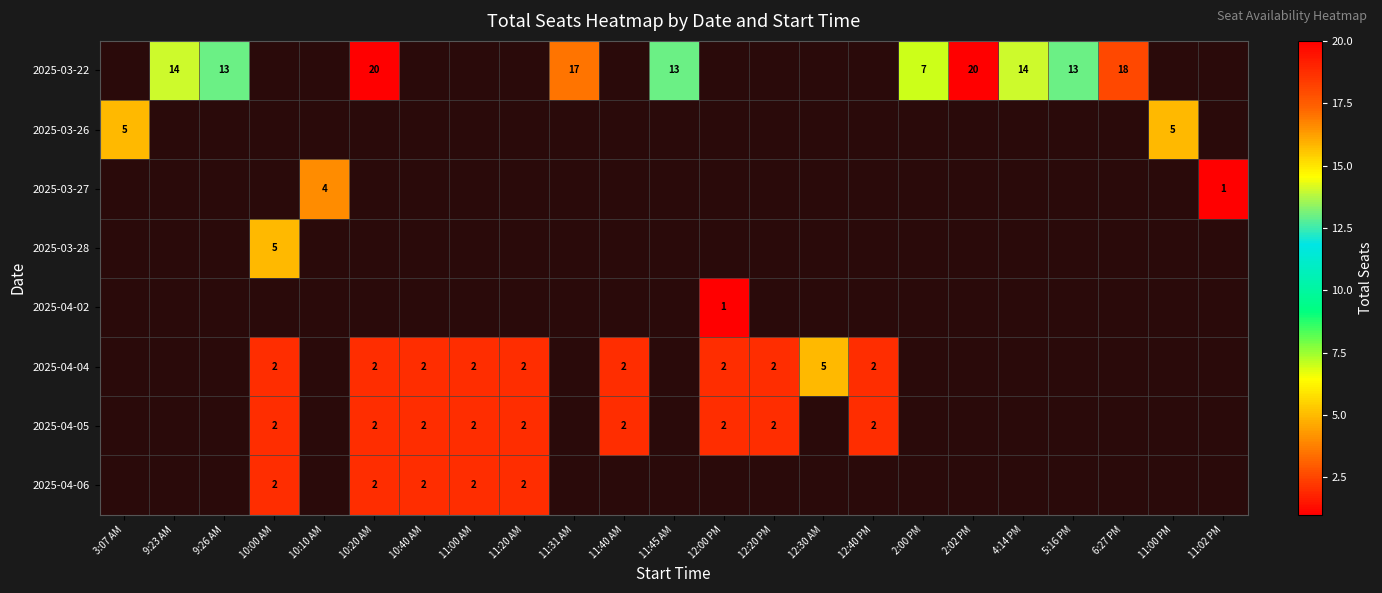

How many data points does each series have?

23